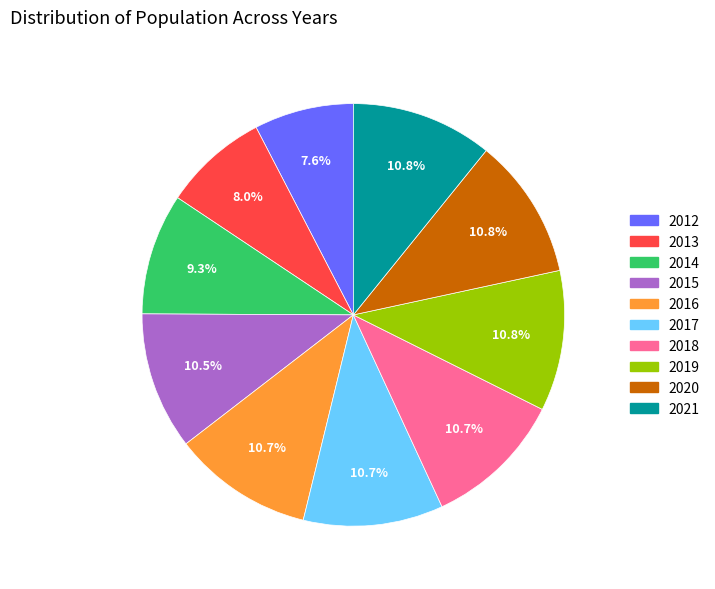

What is the ratio of the value at 2013 to the value at 2019?

0.7